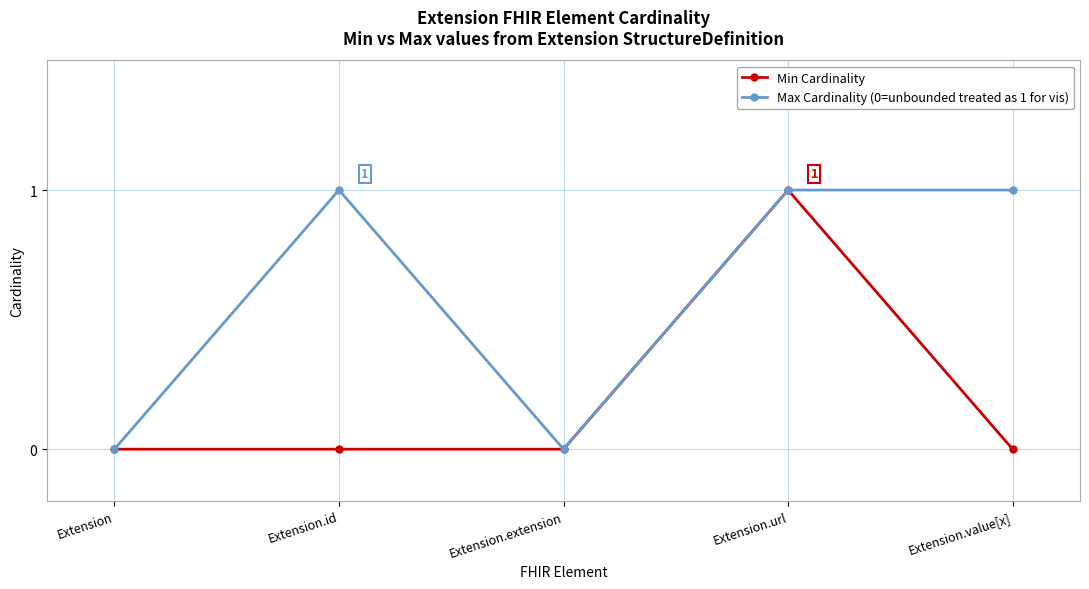

What is the label of the 4th point from the right?

Extension.id